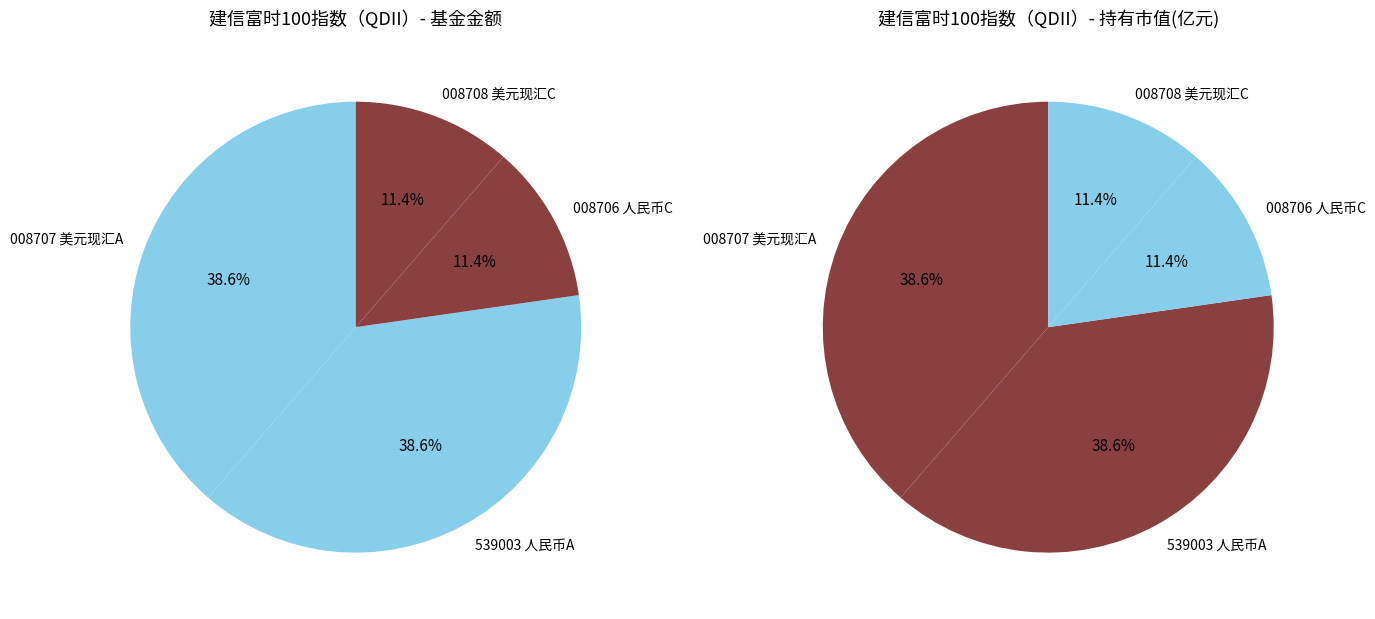

The 建信富时100指数（QDII）美元现汇A slice represents 39% of the pie. True or false?

True